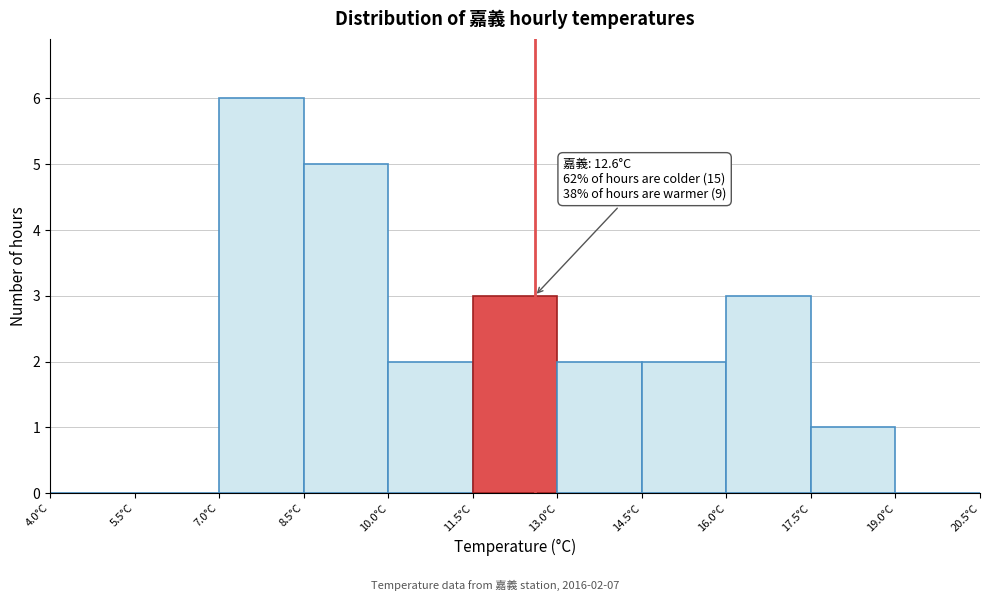

Which range on the x-axis has the tallest bar?

7.0 to 8.5